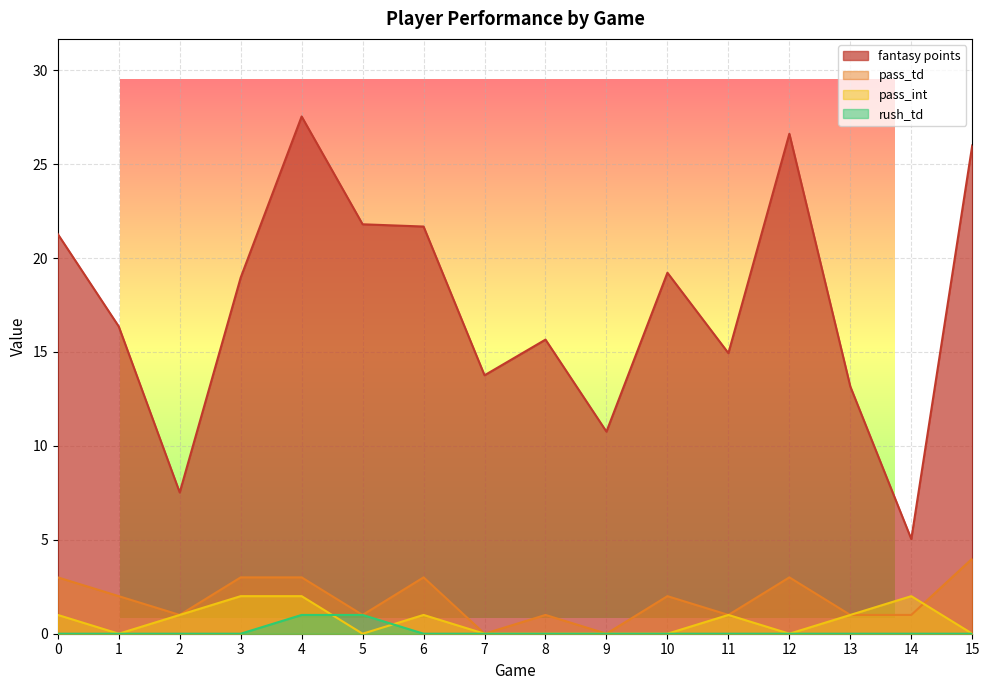

True or false: pass_td has a value of 4.7 at 6.

False